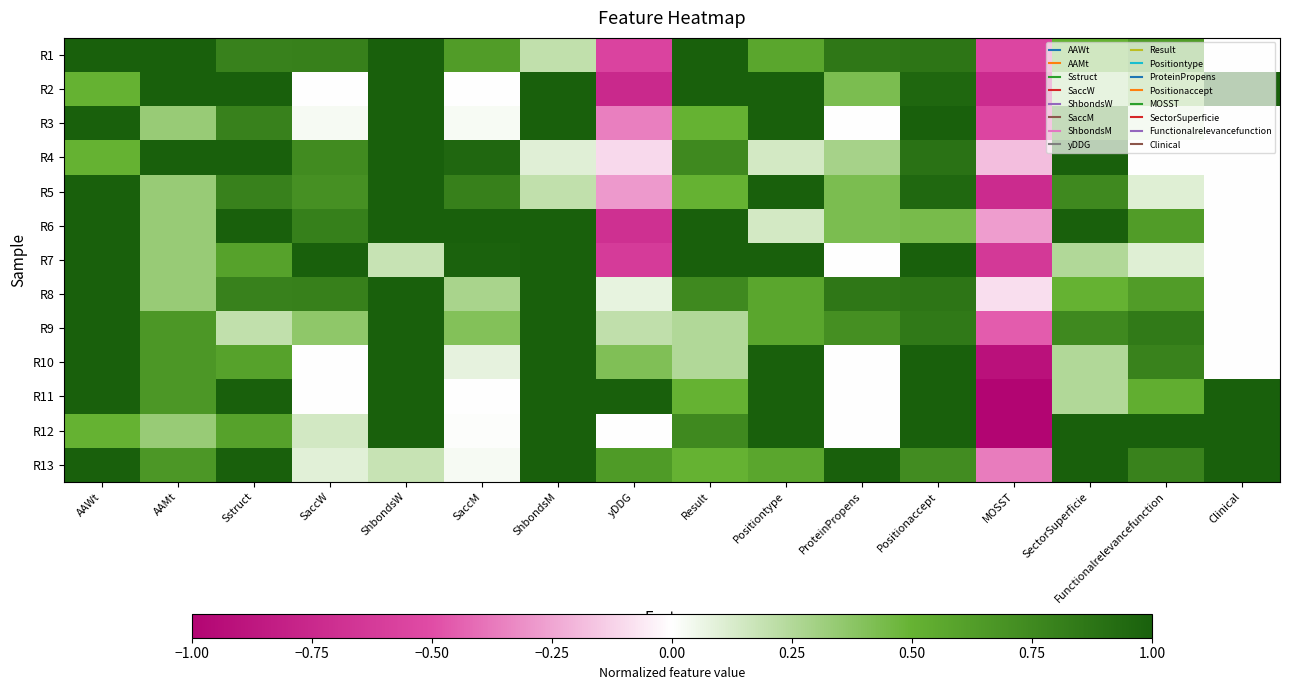

At which category is the sum across all series the highest?

Positionaccept